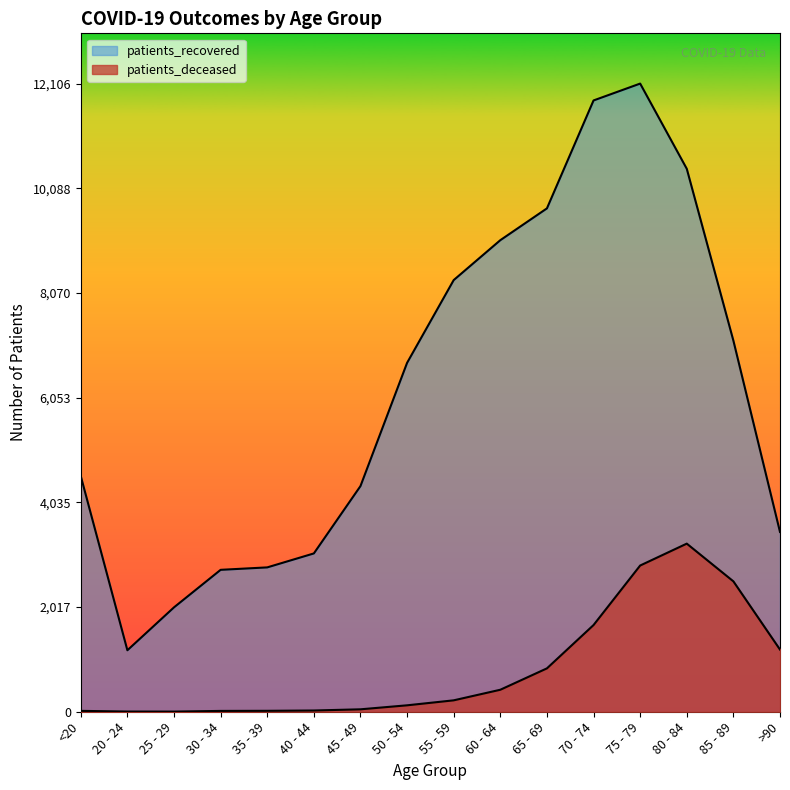

Reading left to right, what are all the values shown in this chart?

patients_deceased: <20=17	20 - 24=4	25 - 29=3	30 - 34=16	35 - 39=18	40 - 44=24	45 - 49=47	50 - 54=124	55 - 59=220	60 - 64=424	65 - 69=836	70 - 74=1671	75 - 79=2818	80 - 84=3240	85 - 89=2513	>90=1198
patients_recovered: <20=4541	20 - 24=1185	25 - 29=2012	30 - 34=2735	35 - 39=2782	40 - 44=3051	45 - 49=4349	50 - 54=6724	55 - 59=8319	60 - 64=9088	65 - 69=9701	70 - 74=11781	75 - 79=12106	80 - 84=10464	85 - 89=7152	>90=3465